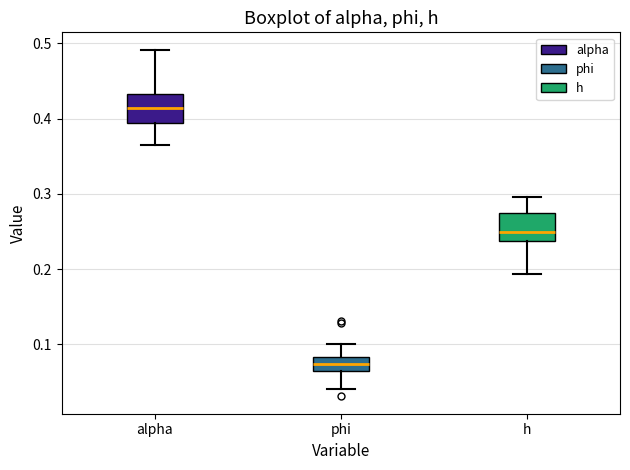

Which box has the lowest median line?

phi